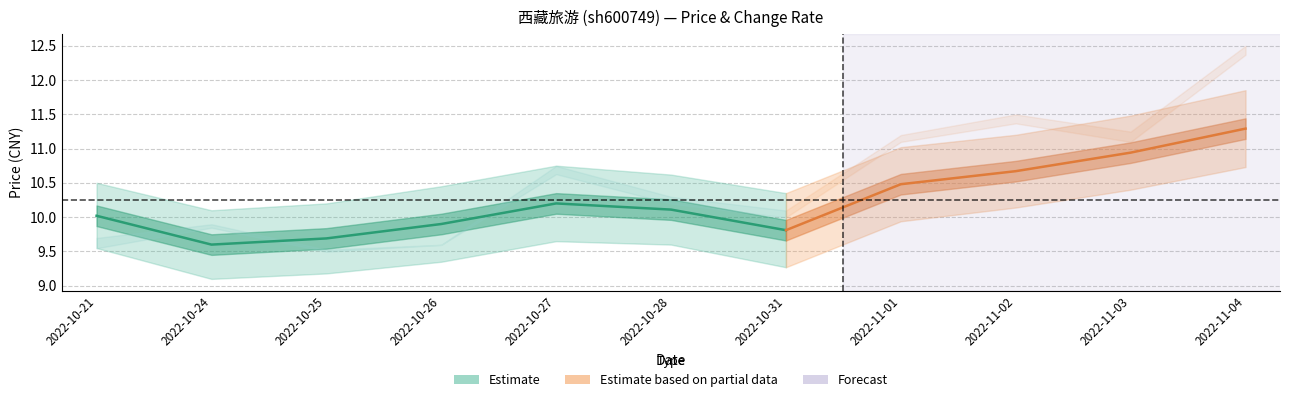

Reading left to right, list all the values displayed in this chart.

price: 10.0	9.6	9.7	9.9	10.2	10.1	9.8	10.5	10.7	10.9	11.3
t_change: 1.4	1.6	1.3	1.3	2.4	2.0	1.8	2.9	3.2	2.9	4.2